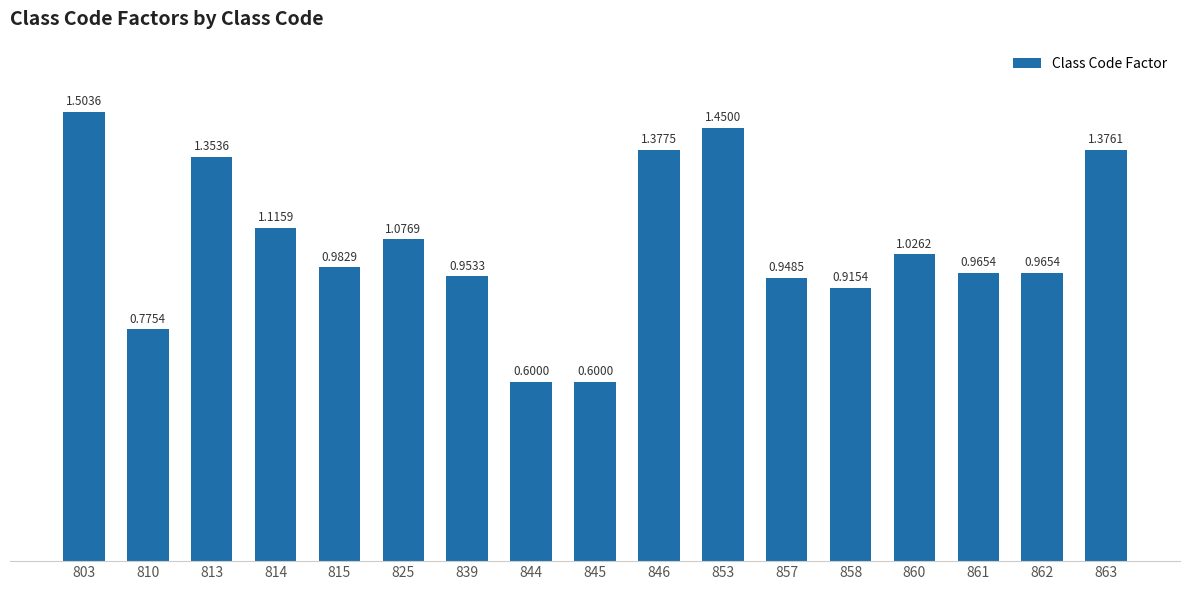

How many bars are there in total?

17